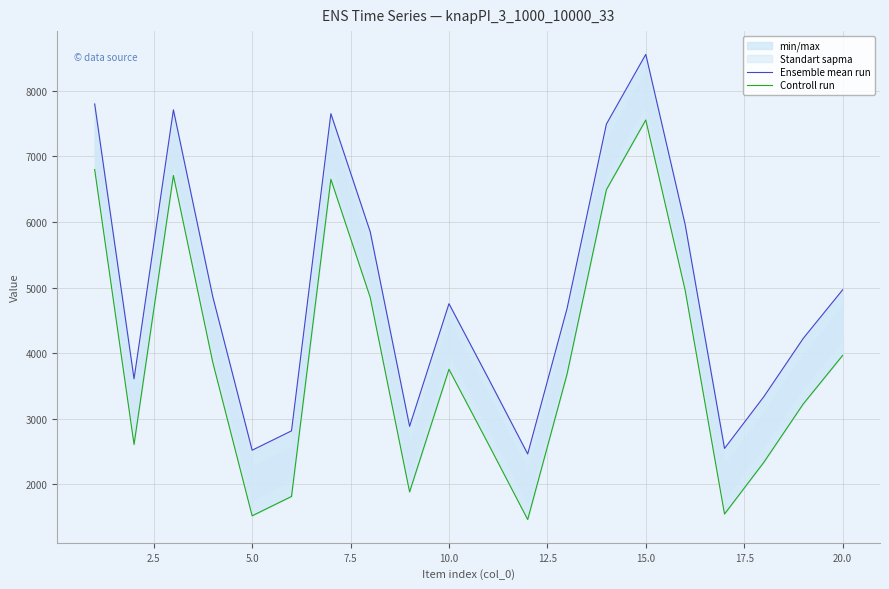

Rank the series by their maximum value, from lowest to highest.

Controll run, Ensemble mean run